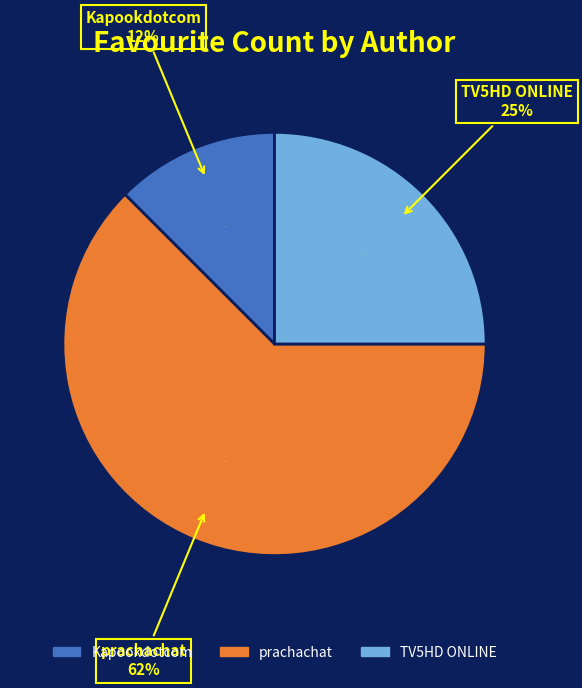

To the nearest percent, what is the combined percentage of TV5HD ONLINE and Kapookdotcom?

38%